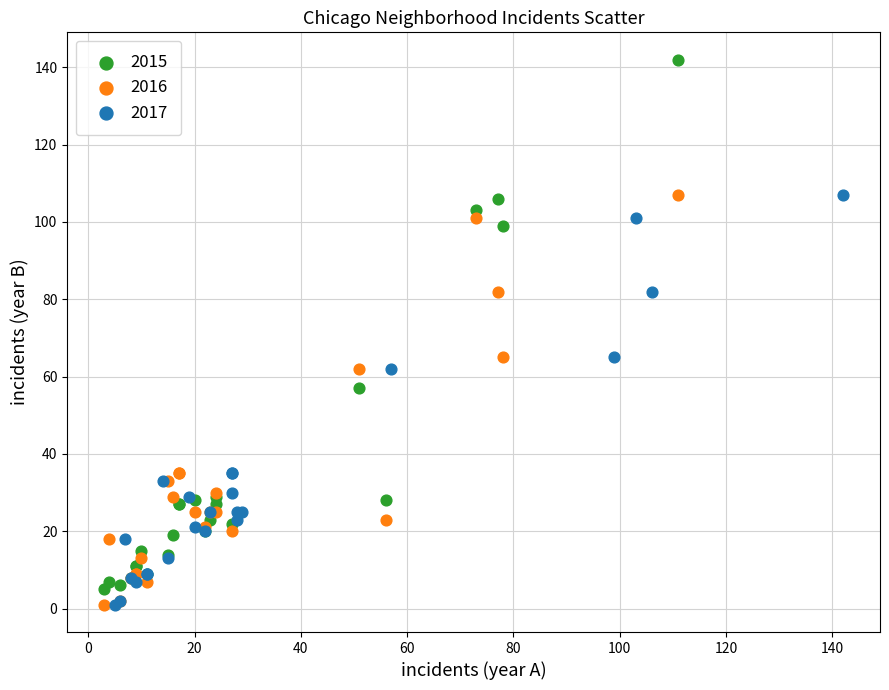

Which series has the largest Y range (max minus min)?

2015